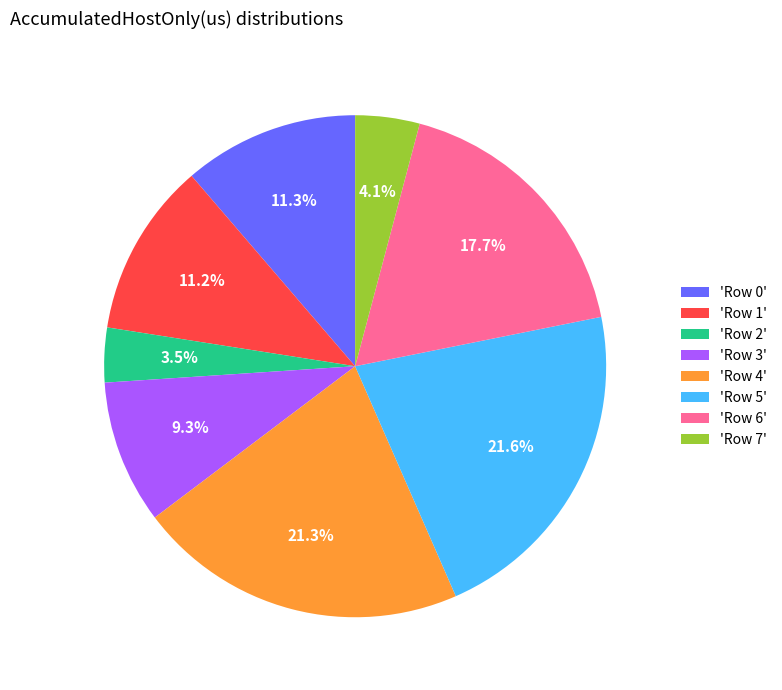

Which slice is the smallest?

'Row 2'